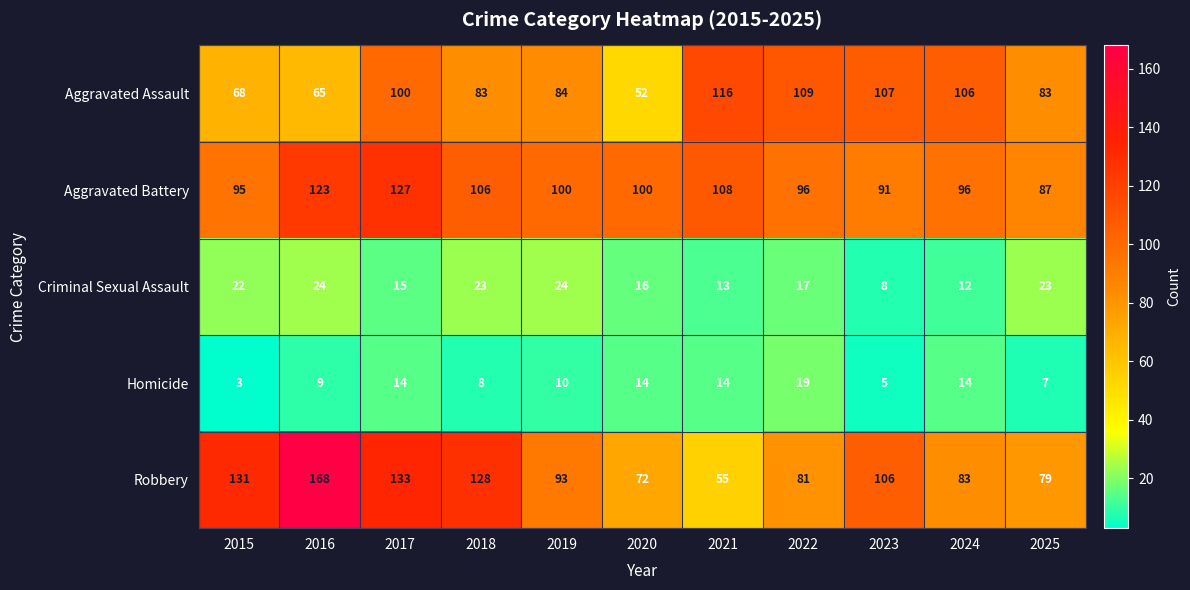

The Criminal Sexual Assault series shows 23 at 2025. True or false?

True